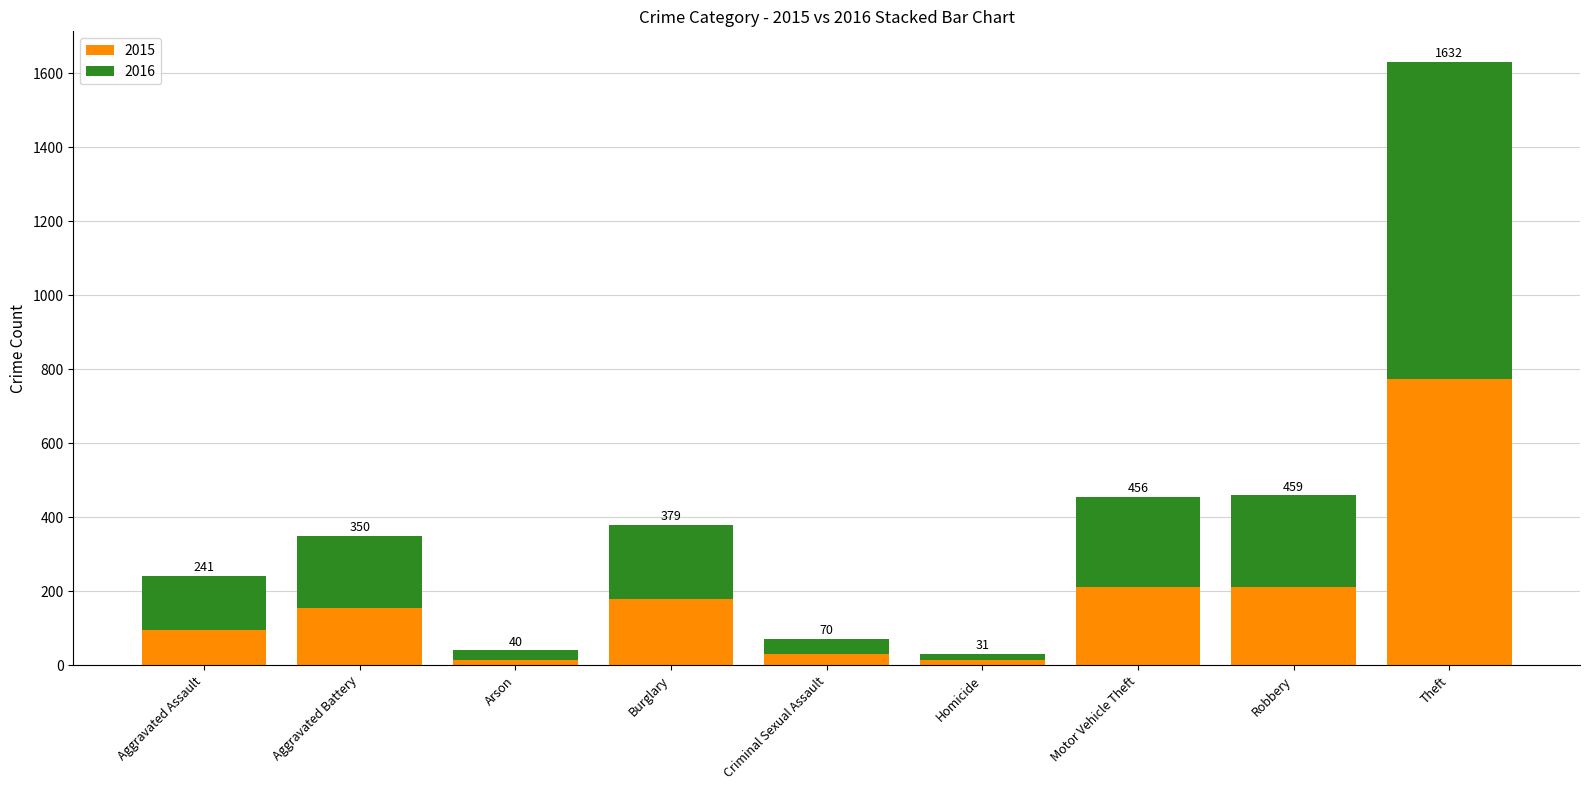

How many bars are there in total?

9